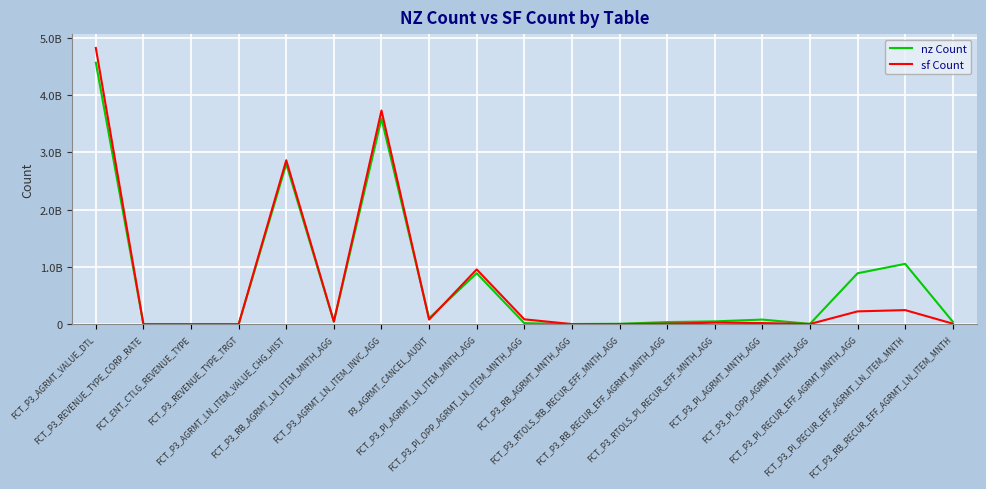

True or false: sf Count and nz Count intersect in this chart.

True